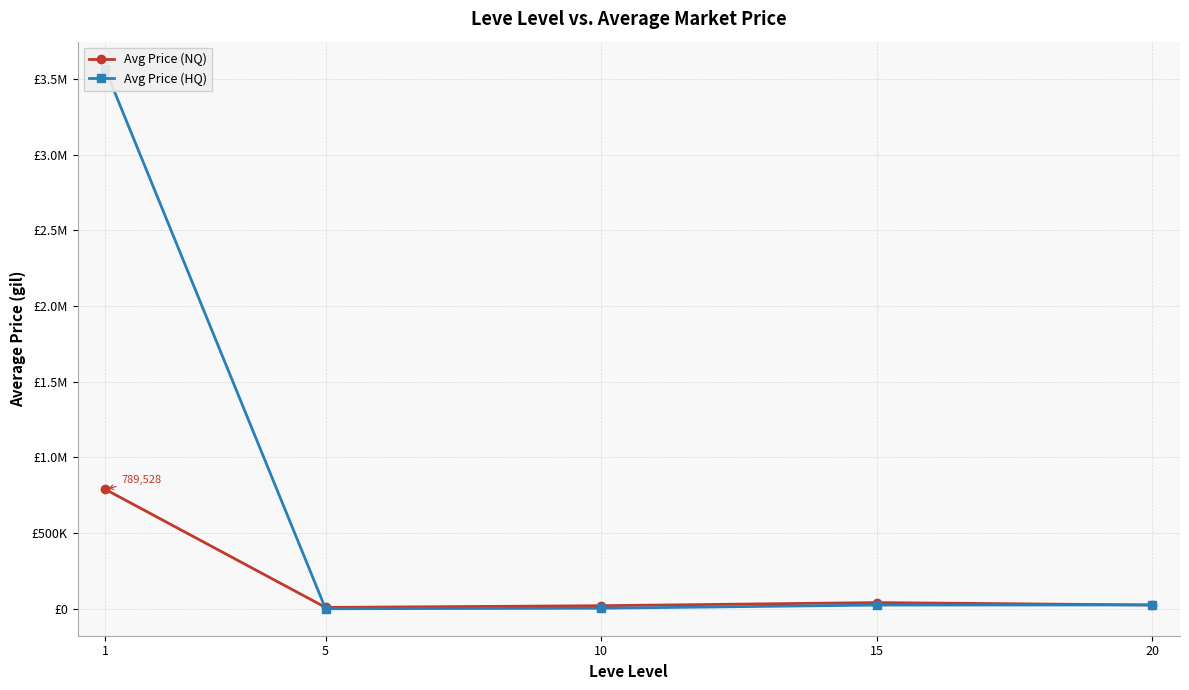

What is the spread (max minus min) of values at 5?

8604.7